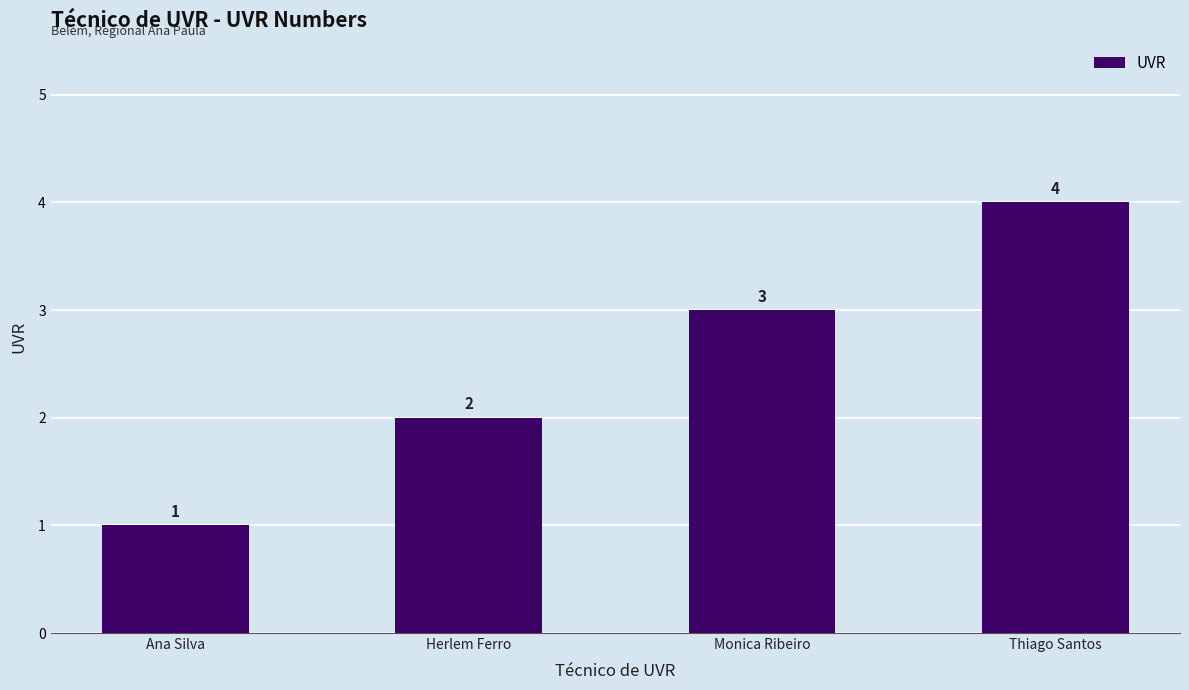

Reading left to right, list all the values displayed in this chart.

1	2	3	4